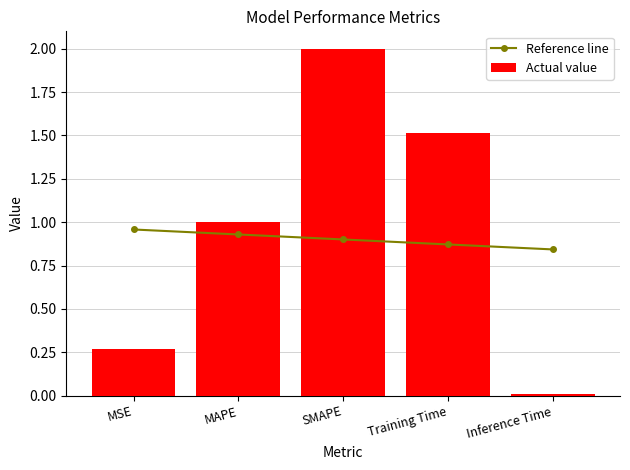

List the series in order of their peak value, lowest first.

Reference line, Actual value